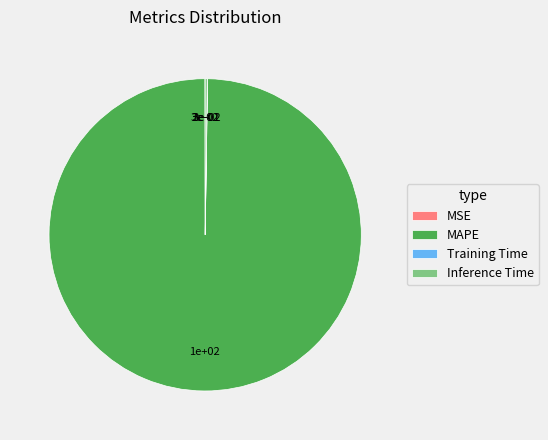

Which category accounts for the majority?

MAPE